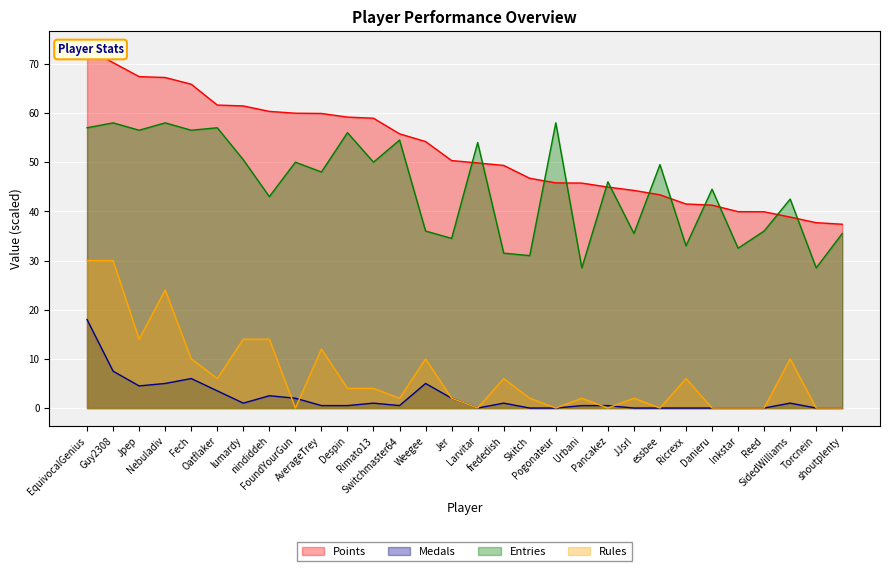

True or false: Rules and Entries intersect in this chart.

False